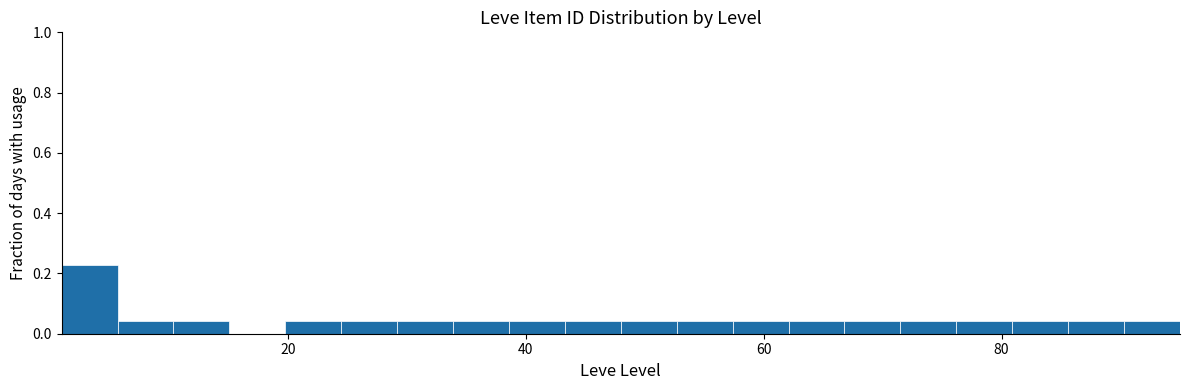

Read against the x-axis, roughly where is the centre of the tallest bar?

4